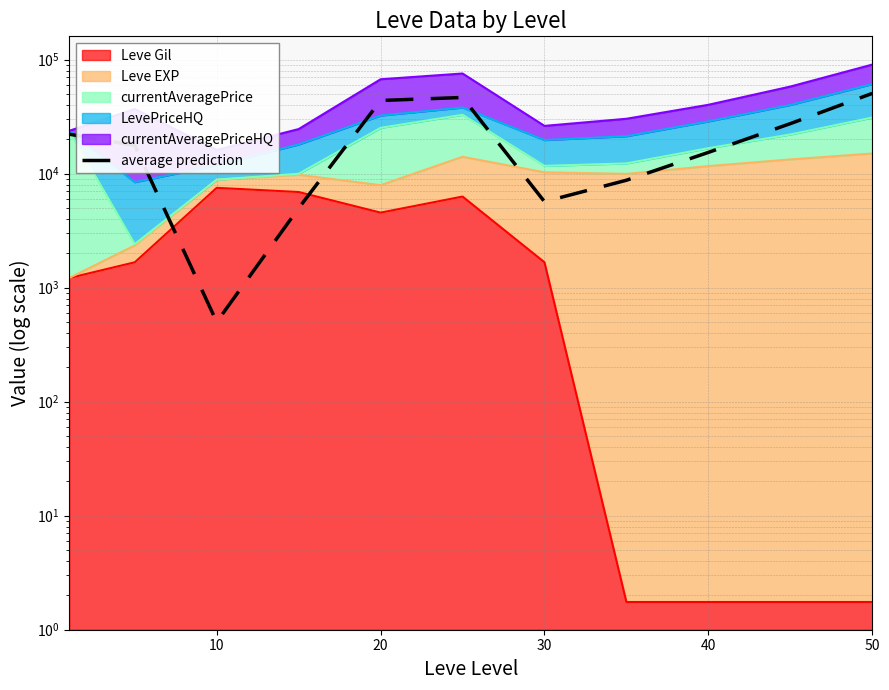

How many interior local valleys (lower than both neighbors) does the data have?

2